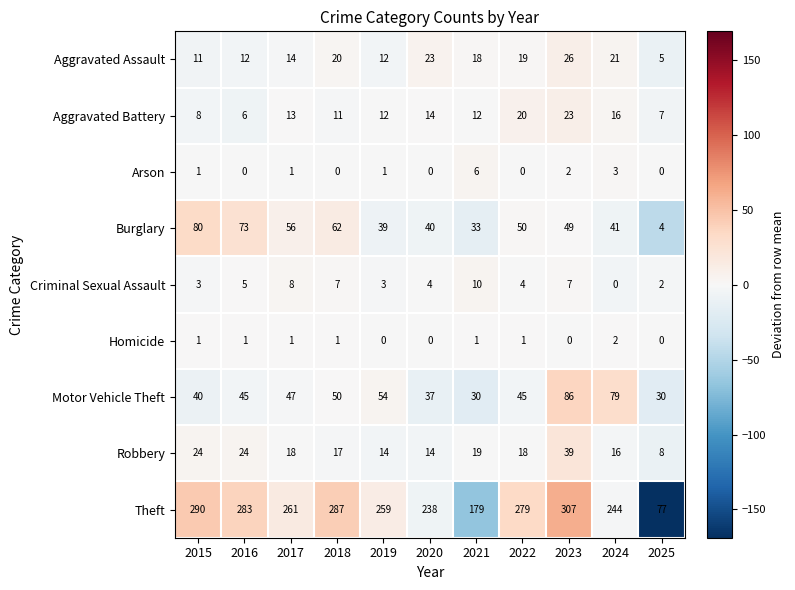

List the labels in order of Burglary value, largest first.

2015, 2016, 2018, 2017, 2022, 2023, 2024, 2020, 2019, 2021, 2025